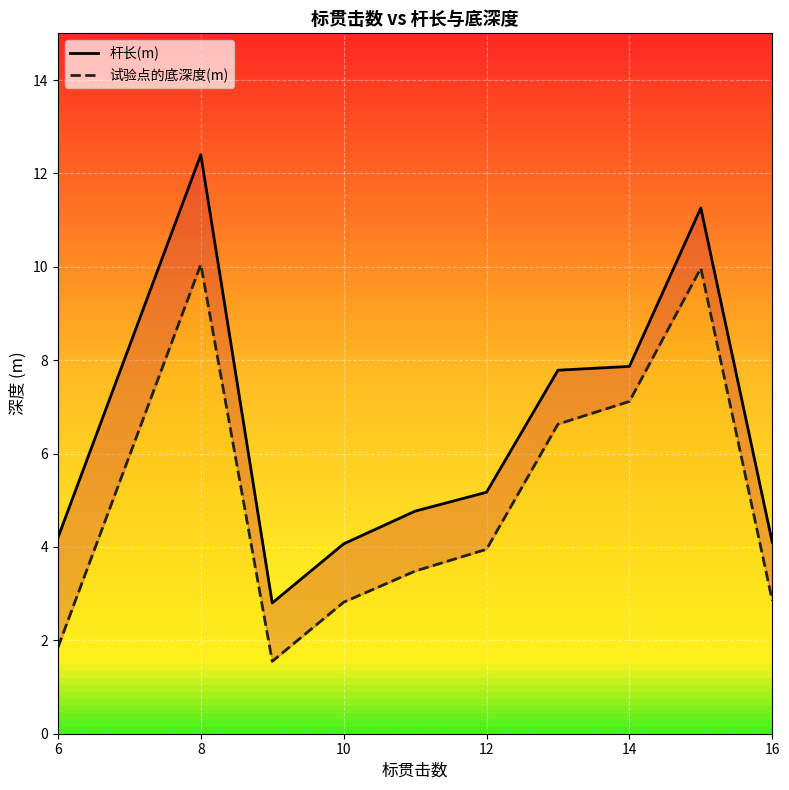

At 8, list the series in order from largest to smallest.

杆长(m), 试验点的底深度(m)